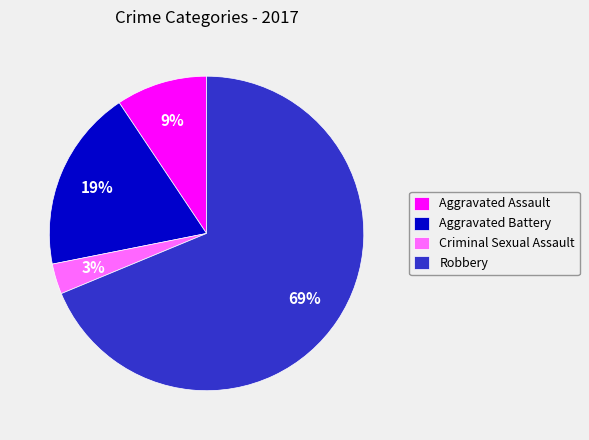

Which category accounts for the majority?

Robbery